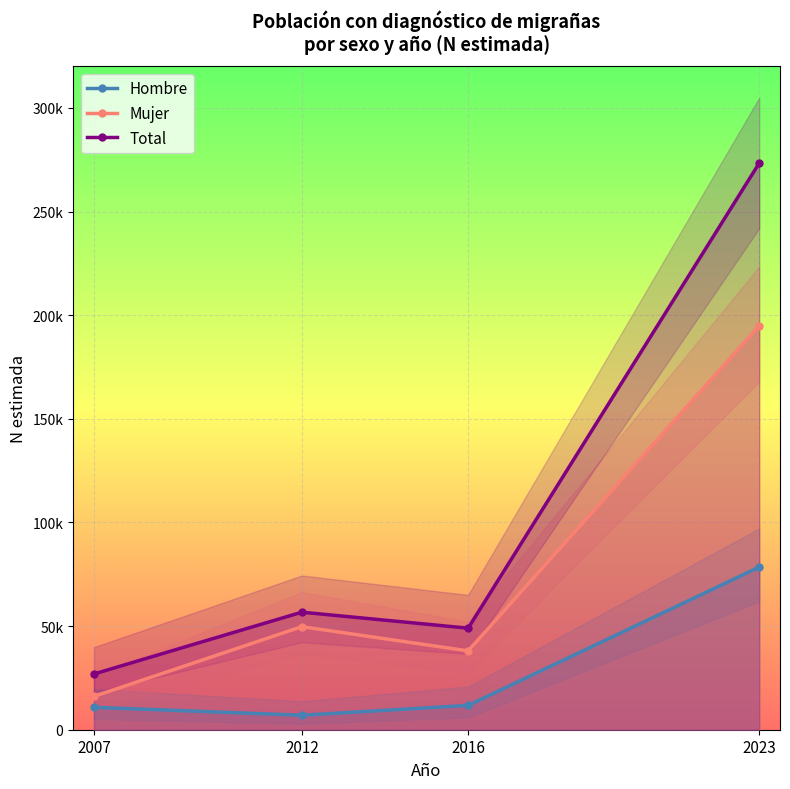

At which label does Mujer first exceed 49728?

2023